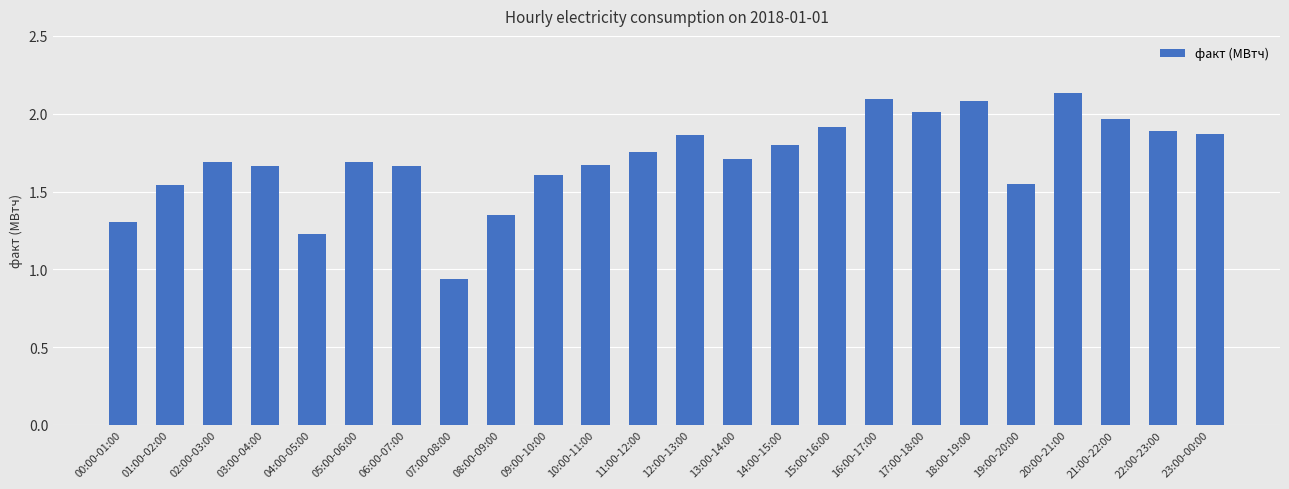

What position from the right is 22:00-23:00?

2